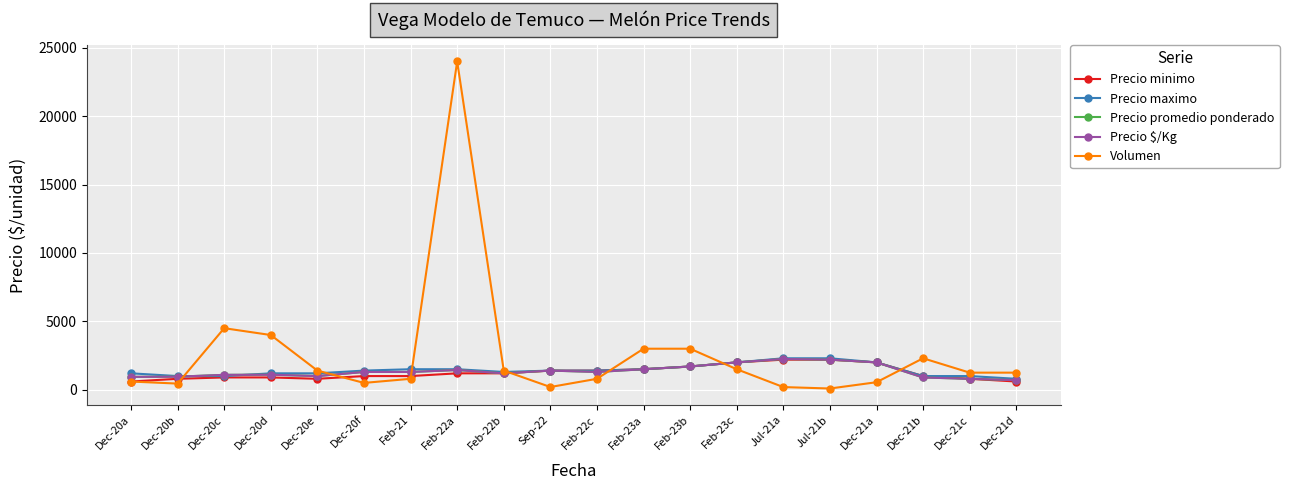

Does the chart display data point markers on the line(s)?

Yes